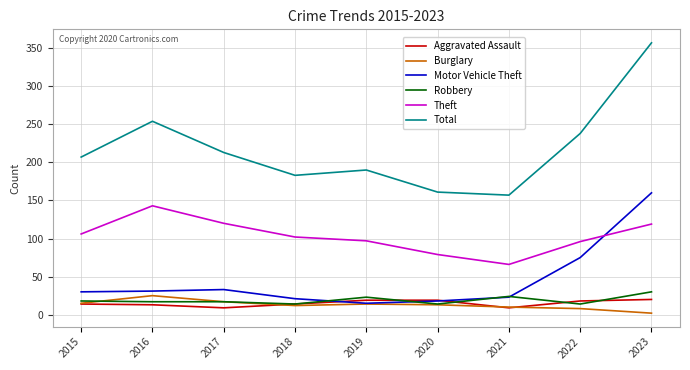

At which category is the sum across all series the highest?

2023